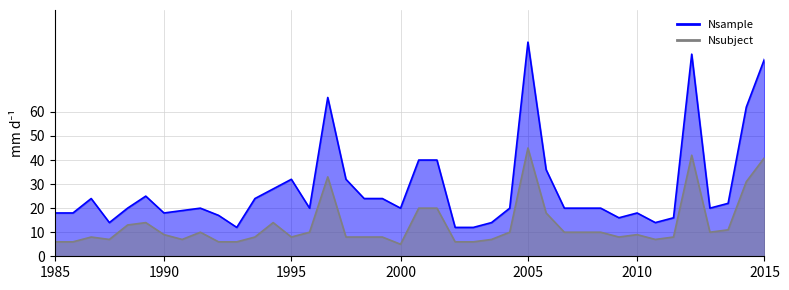

How many data points in Nsample are above 20?

17